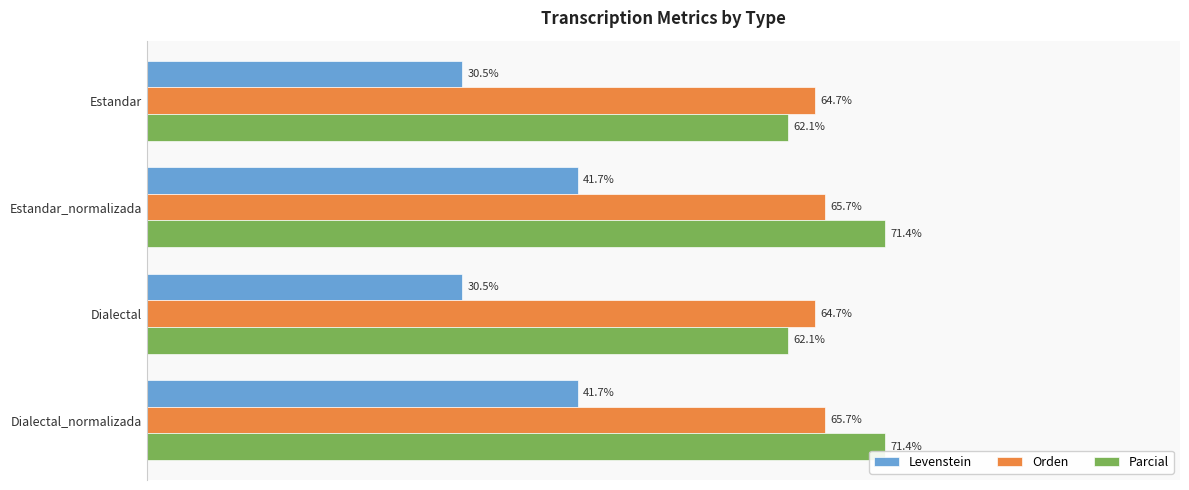

Which series changed the most between Estandar and Estandar_normalizada?

Levenstein